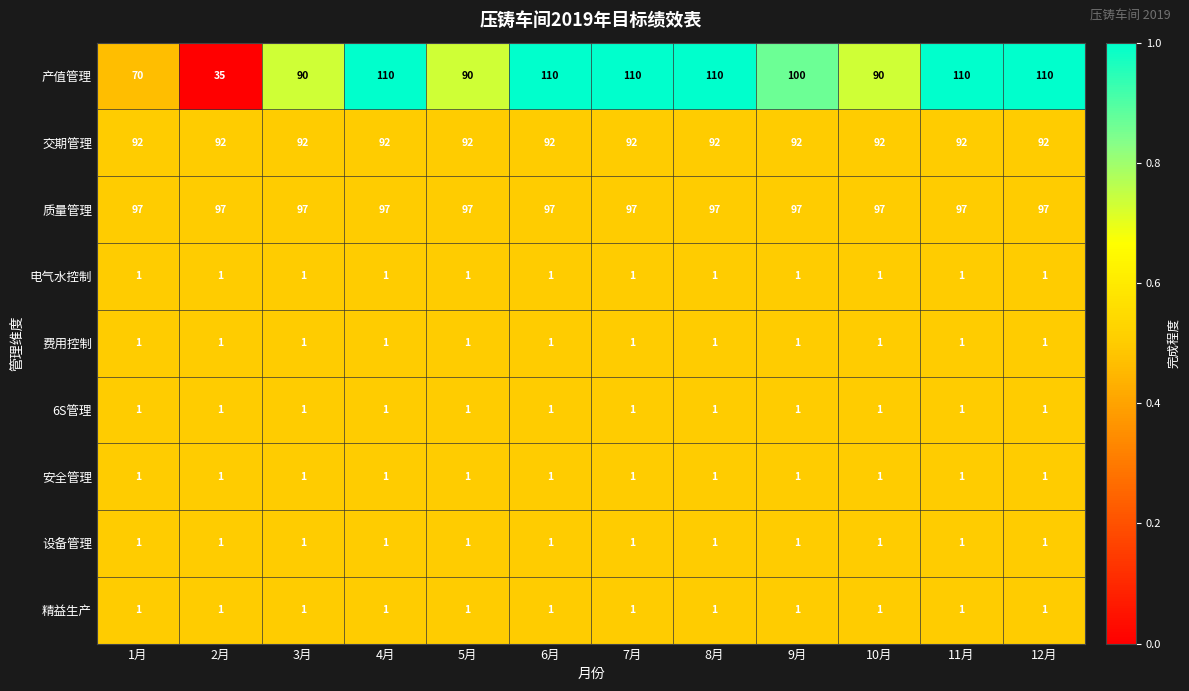

Which series has the largest range (max minus min)?

产值管理